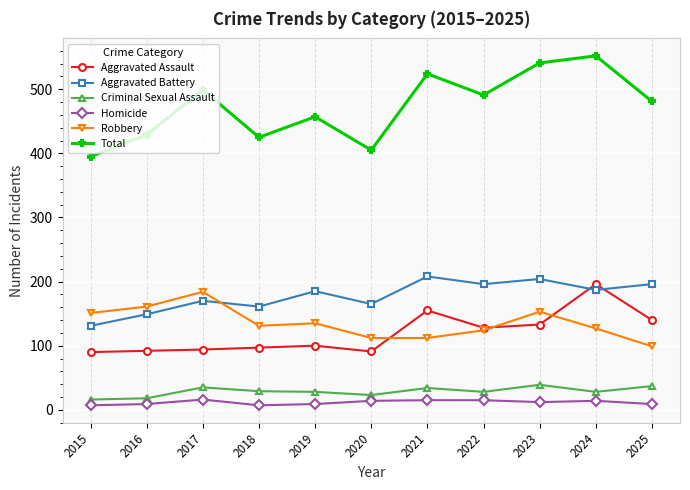

What is the sum of all Criminal Sexual Assault values?

315